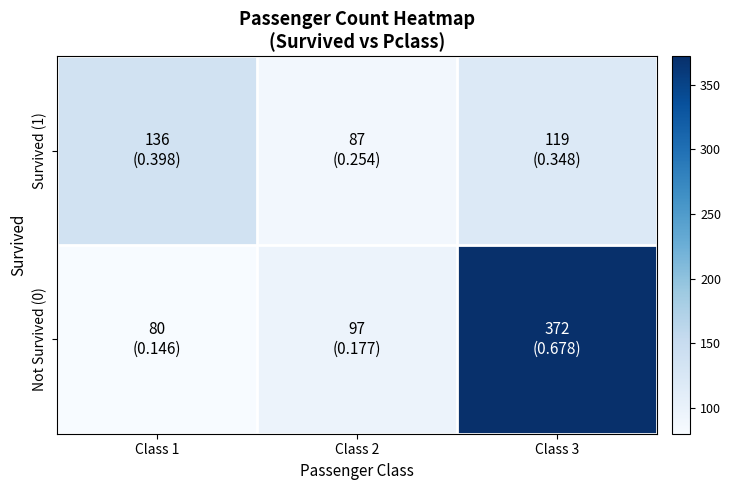

Rank the series by their average value, from lowest to highest.

Survived (1), Not Survived (0)